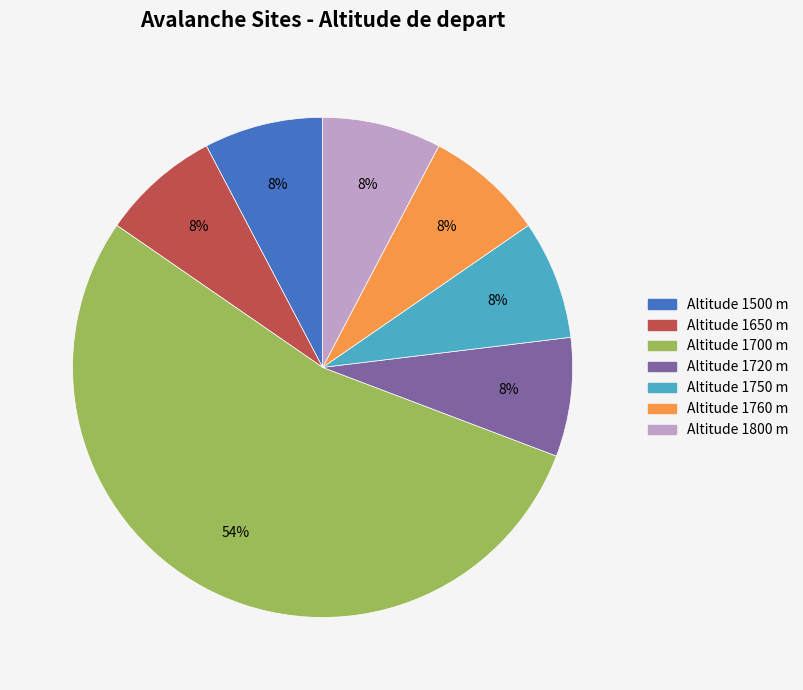

To the nearest percent, what is the average slice percentage?

14%